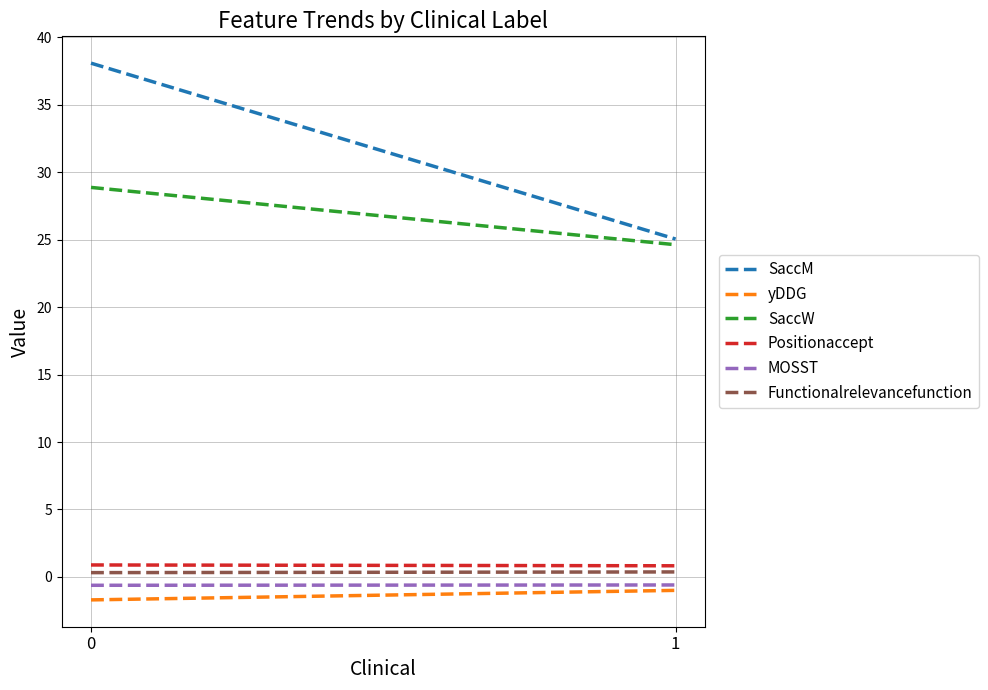

What is the value of the Functionalrelevancefunction point at the 1st from the left?

0.3